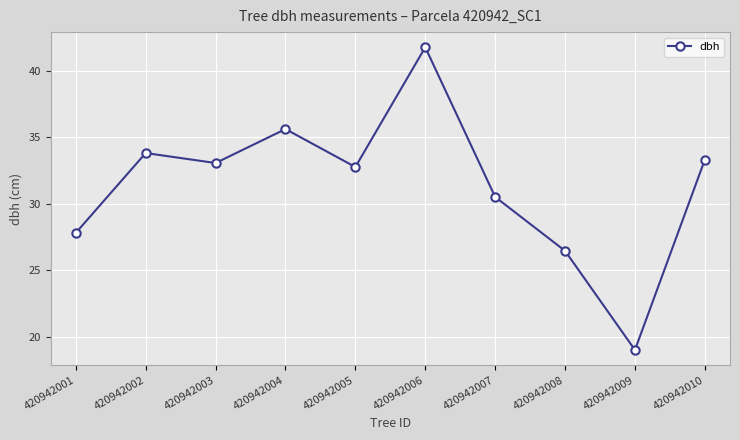

What is the greatest value displayed?

41.8